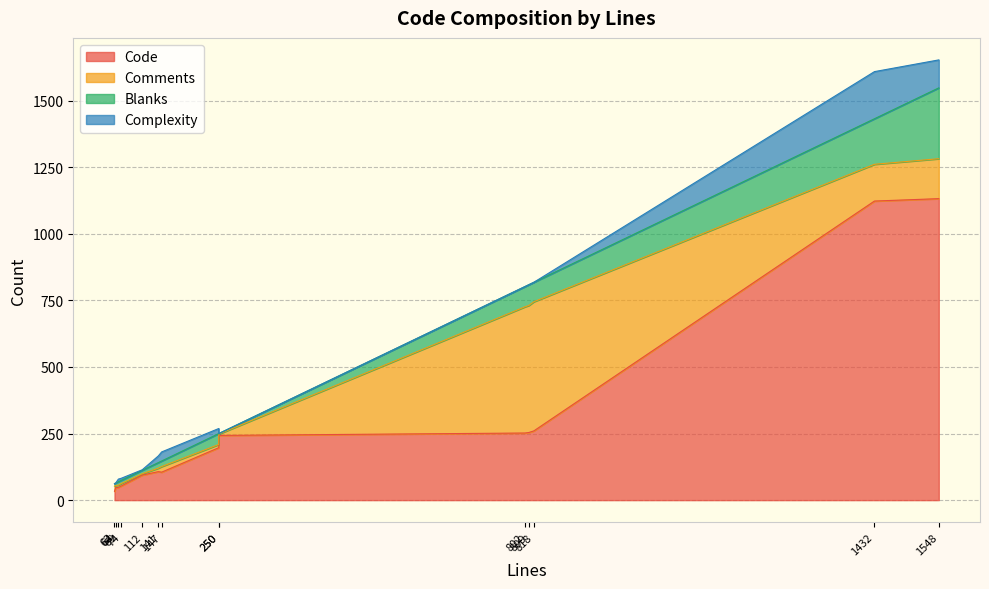

What is the minimum value for Code?

33